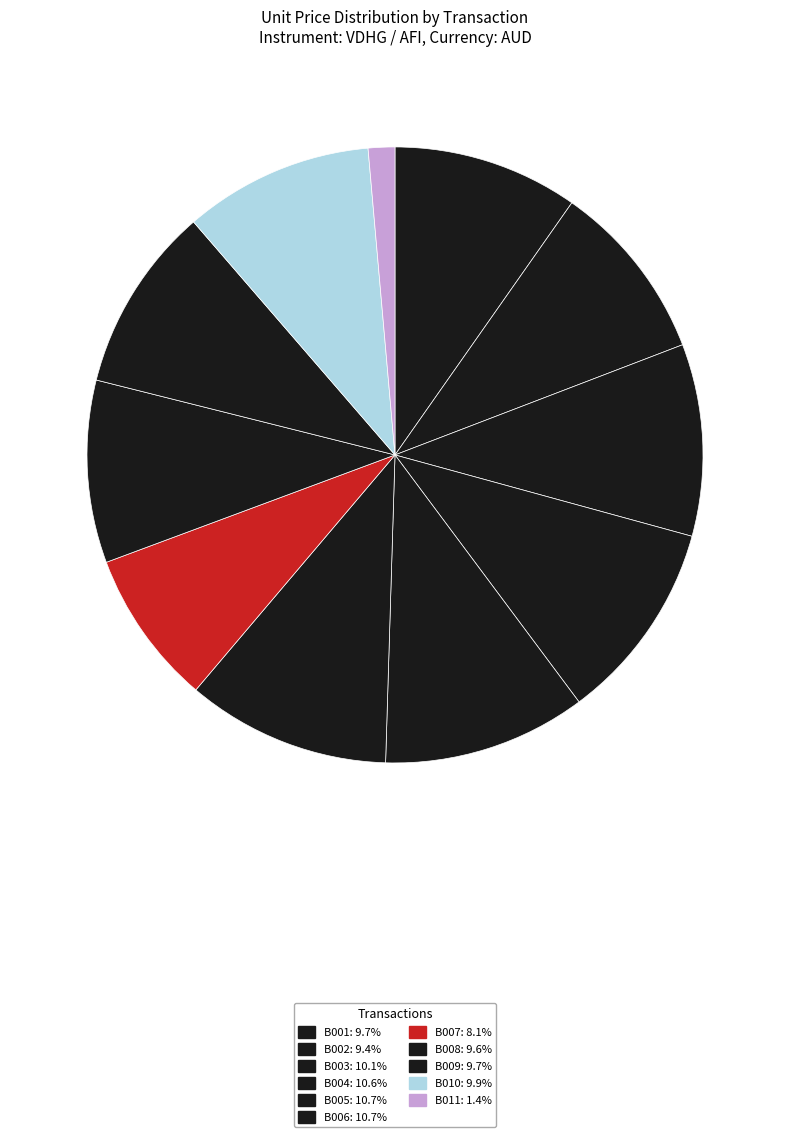

Which slice is the smallest?

B011